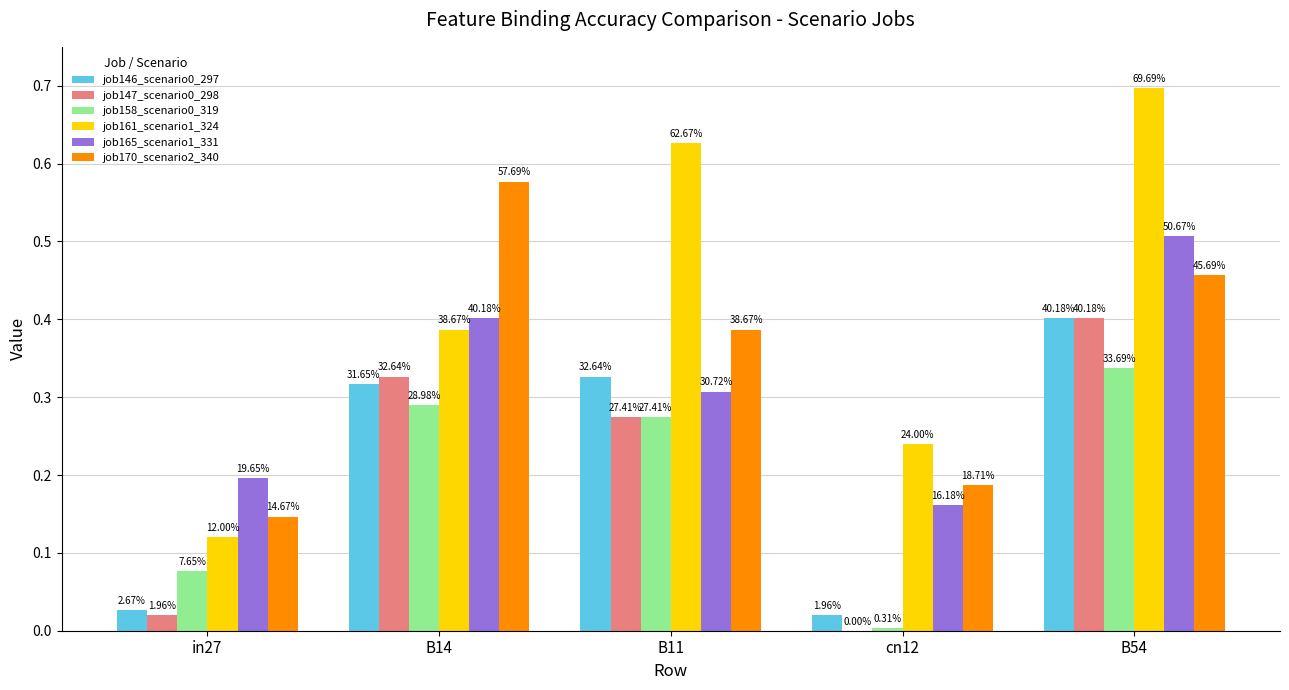

Are the bars horizontal?

No